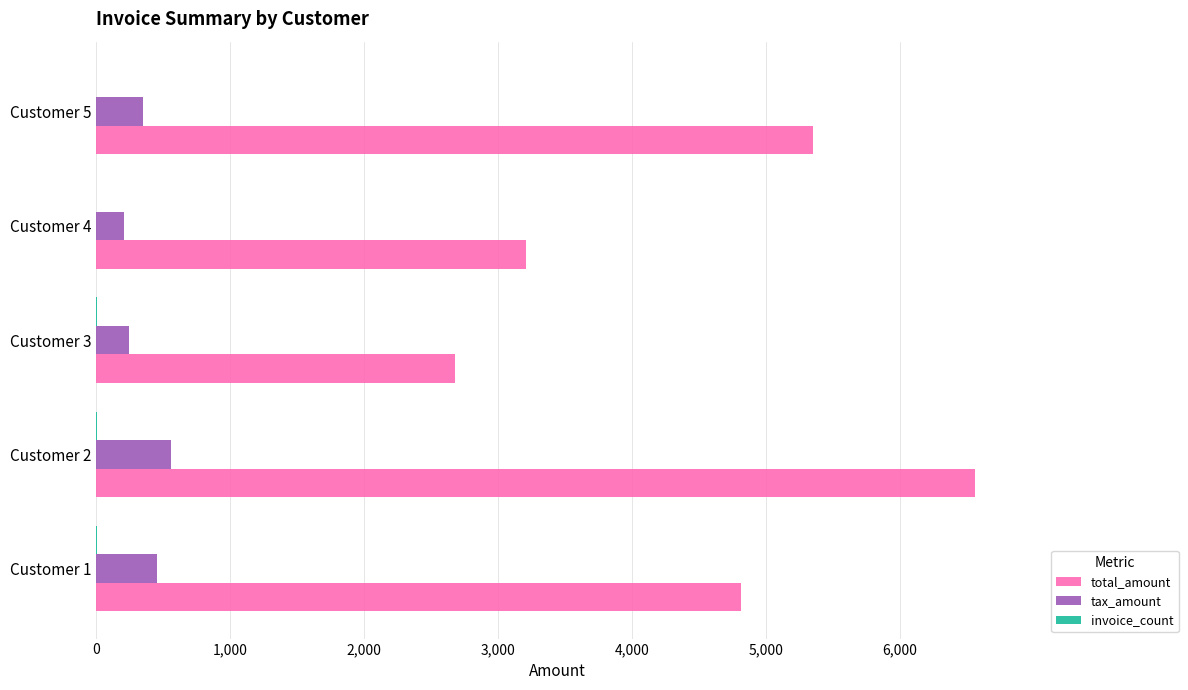

Between Customer 2 and Customer 5, which series saw the biggest shift?

total_amount